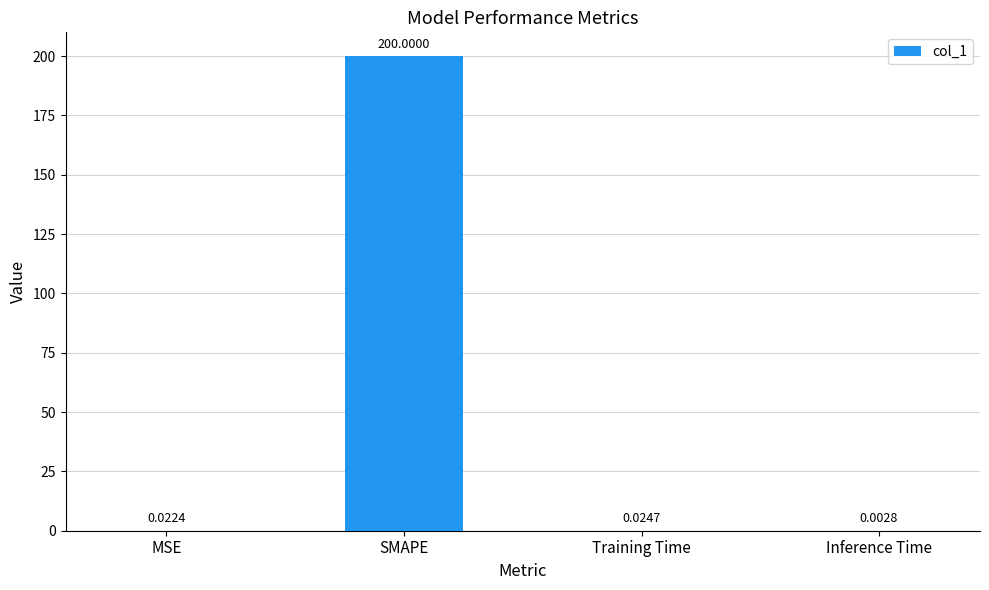

Which label corresponds to the largest value in the chart?

SMAPE